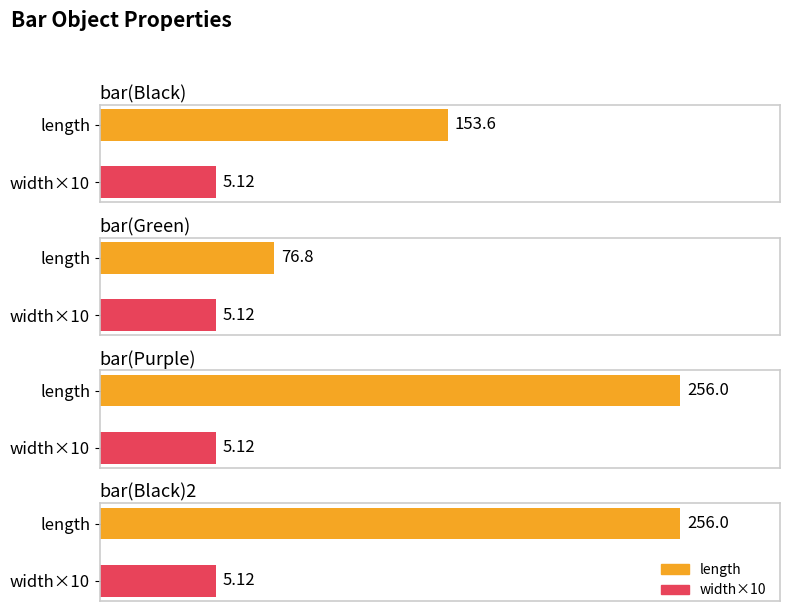

How many data points in length are less than 256?

2